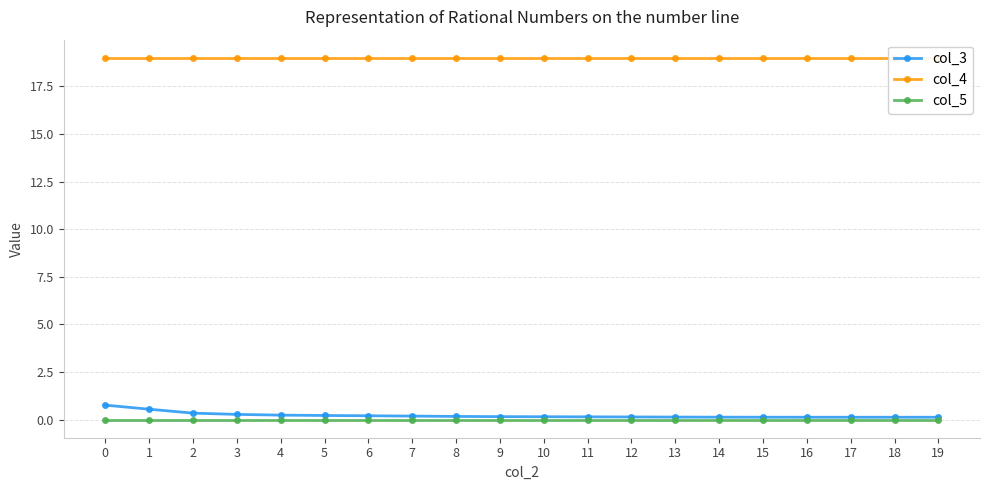

Read the col_3 value at 11.

0.1